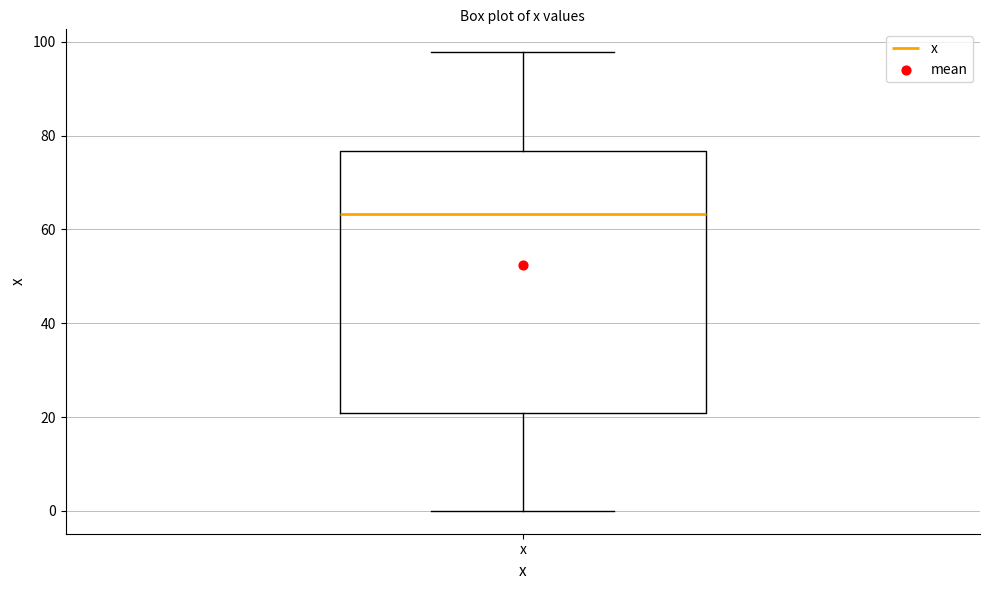

Where does the upper whisker of the box for x end on the y-axis? The values are not printed on the chart, so give them approximately, as read against the axis.

98